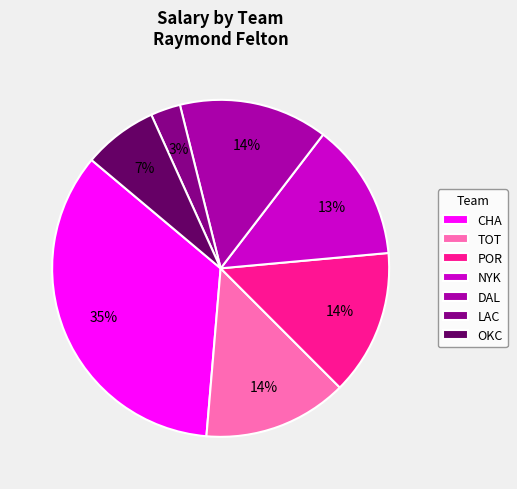

True or false: TOT accounts for 26% of the total.

False